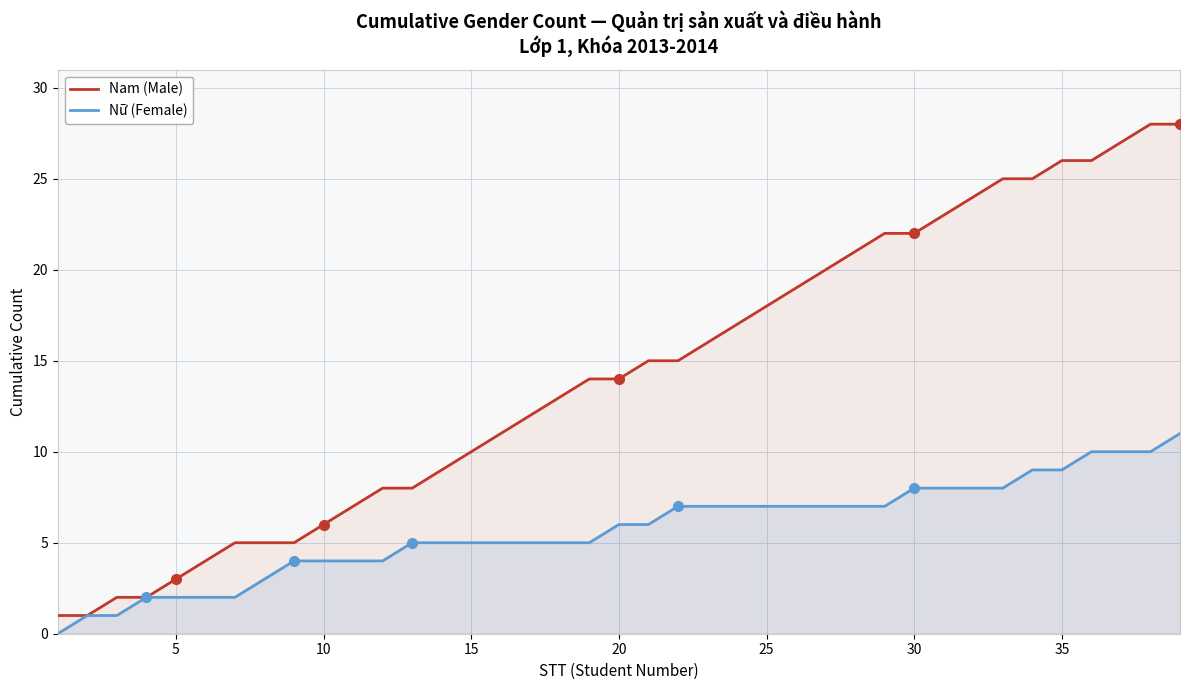

Which series has the largest total across all categories?

Nam (Male)